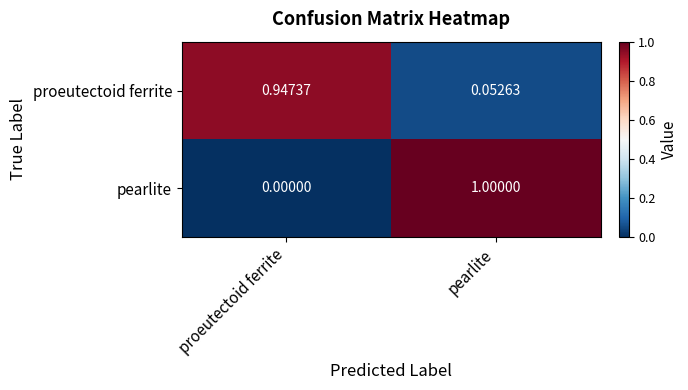

At which category is the sum across all series the highest?

pearlite